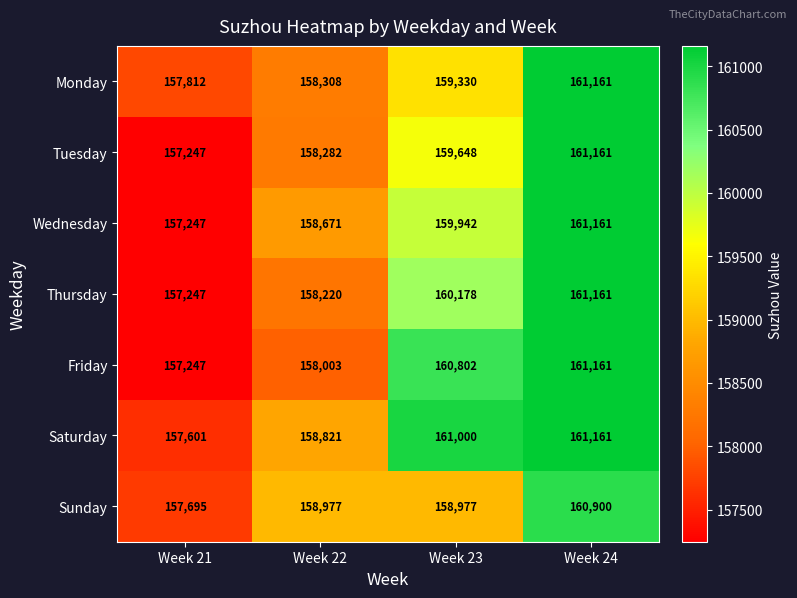

What is the minimum value for Monday?

157812